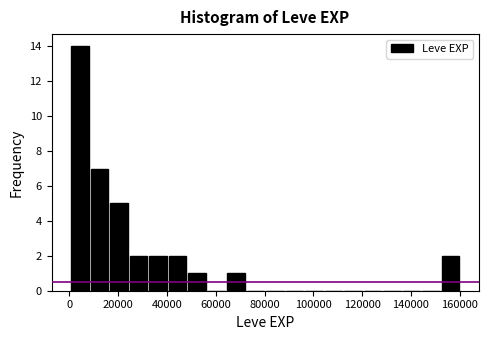

Around what value on the x-axis is the tallest bar? Give the approximate position of its centre, as read against the axis.

4000